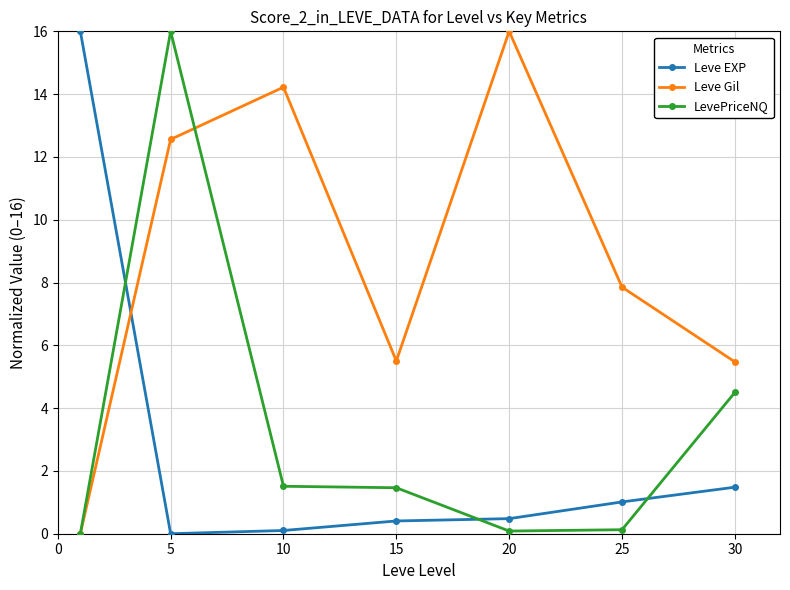

How many intersections are there between Leve Gil and Leve EXP?

1